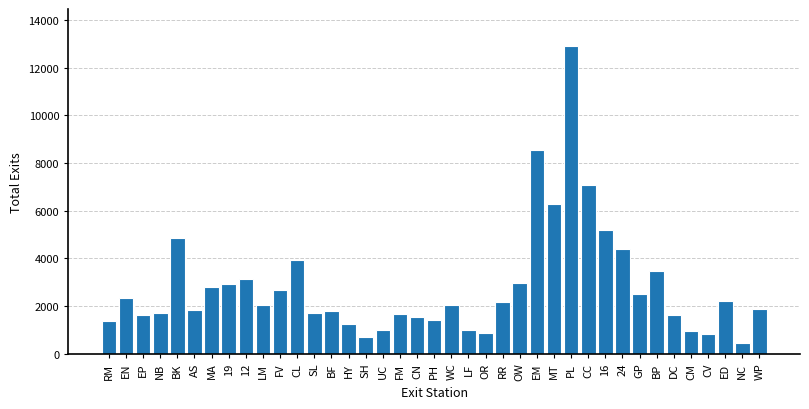

The chart shows a value of 7060.2 at CC. True or false?

True